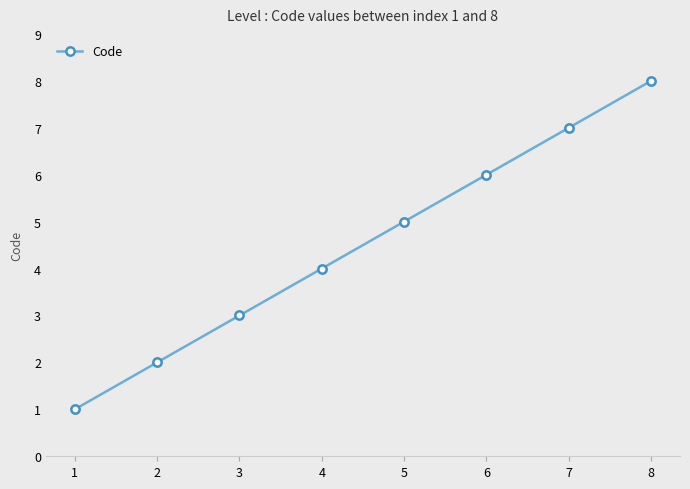

Reading right to left, list all the values displayed in this chart.

8=8	7=7	6=6	5=5	4=4	3=3	2=2	1=1